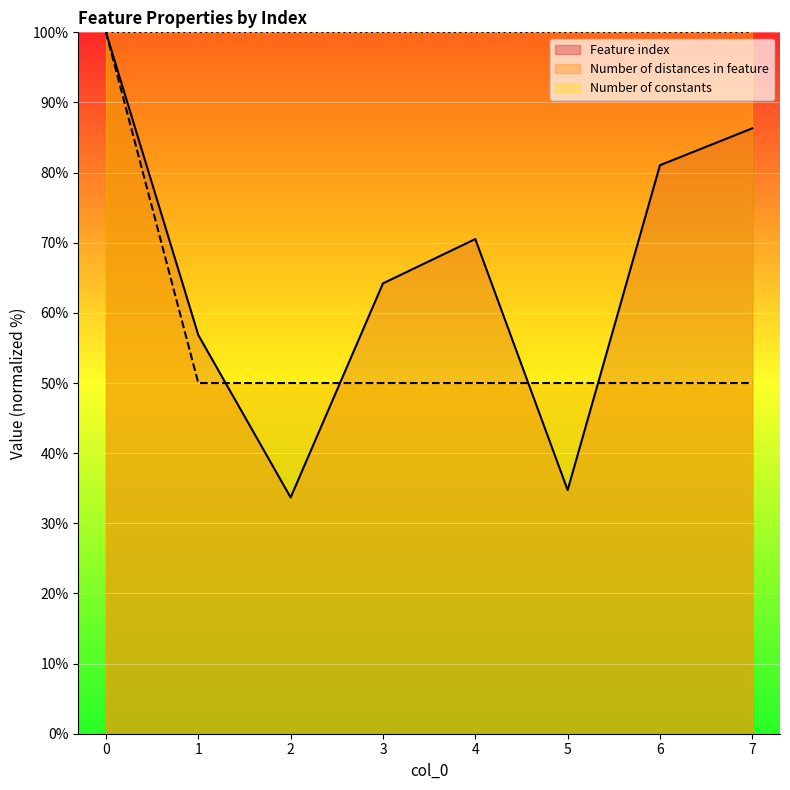

How many times do Feature index and Number of distances in feature cross each other?

4